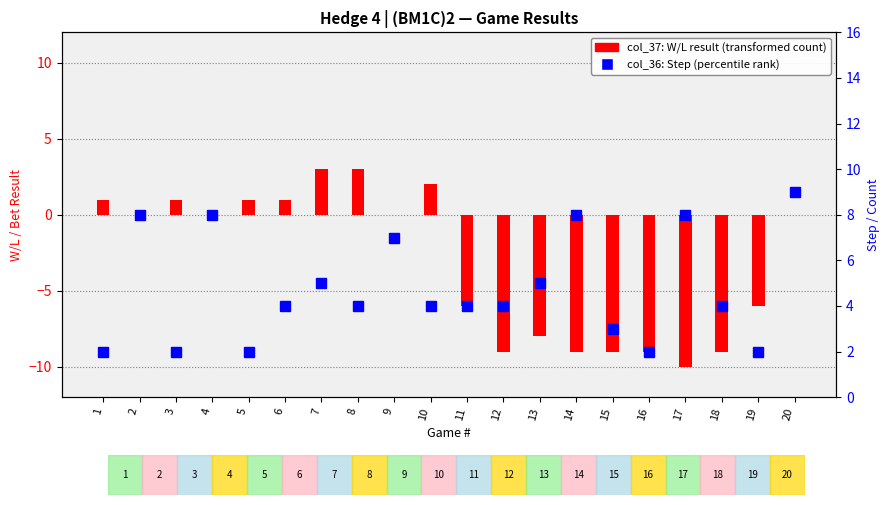

At which category is the sum across all series the highest?

20